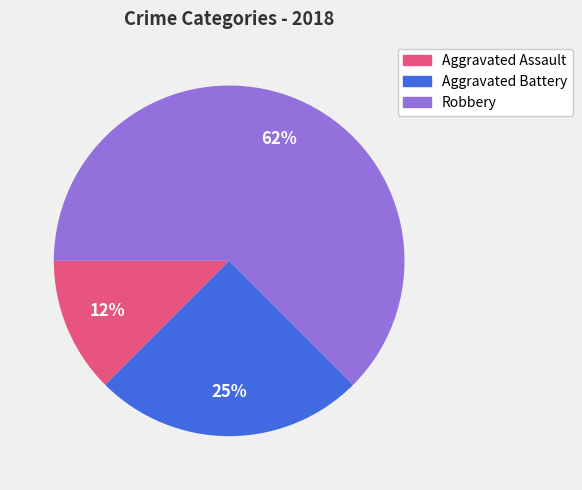

Which slice represents more than half of the pie?

Robbery